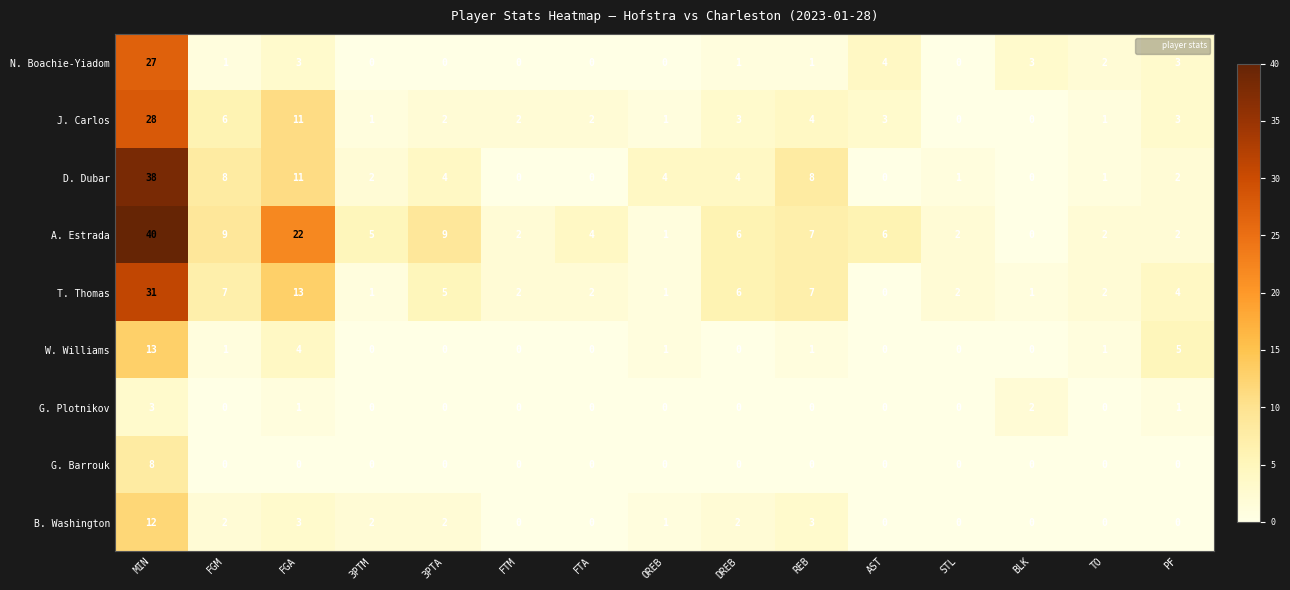

What is the difference between the maximum and minimum values in the B. Washington series?

12